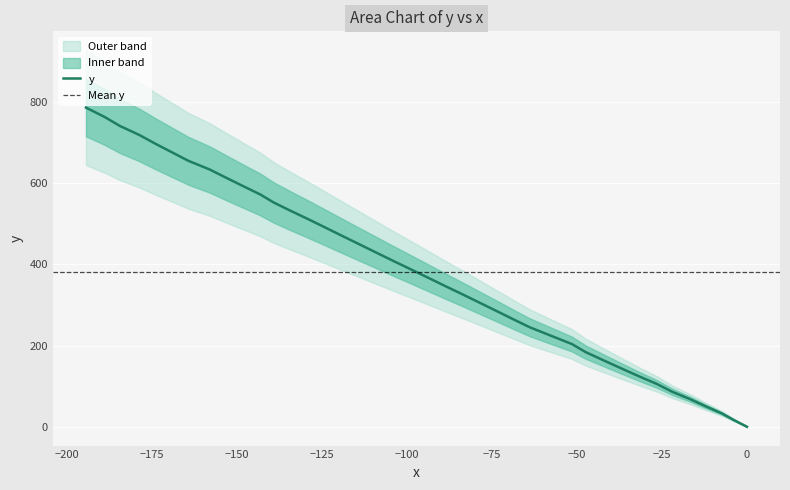

What is the difference between the maximum and minimum values?

786.1